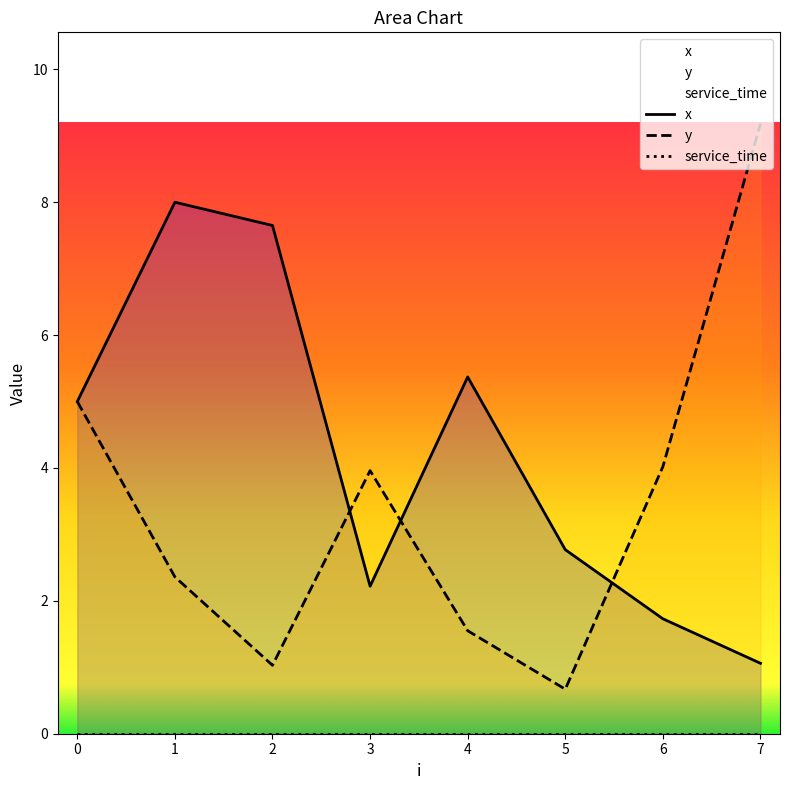

List the series in order of their overall mean, lowest first.

service_time, y, x